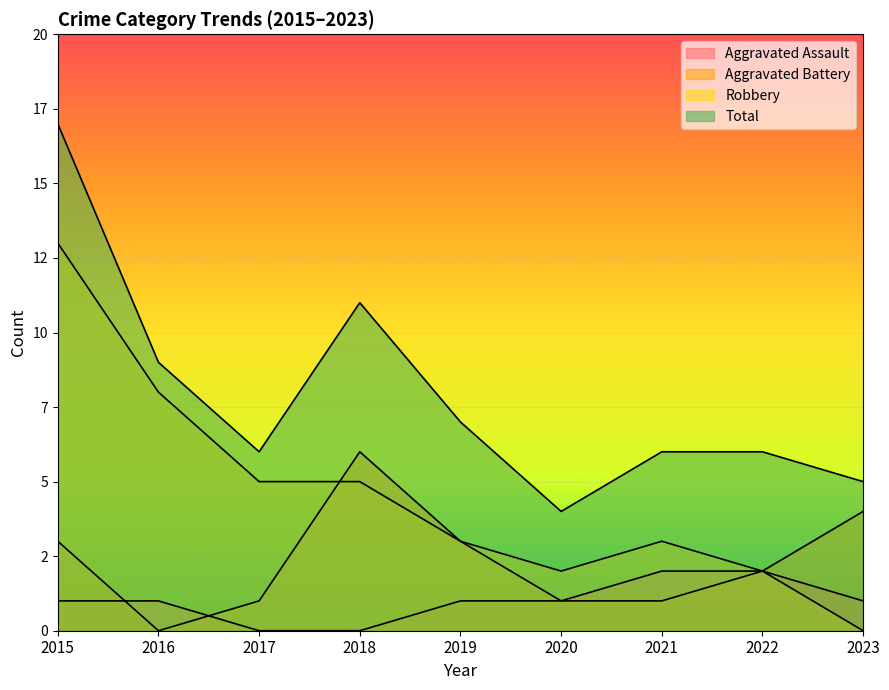

At which category is the sum across all series the highest?

2015